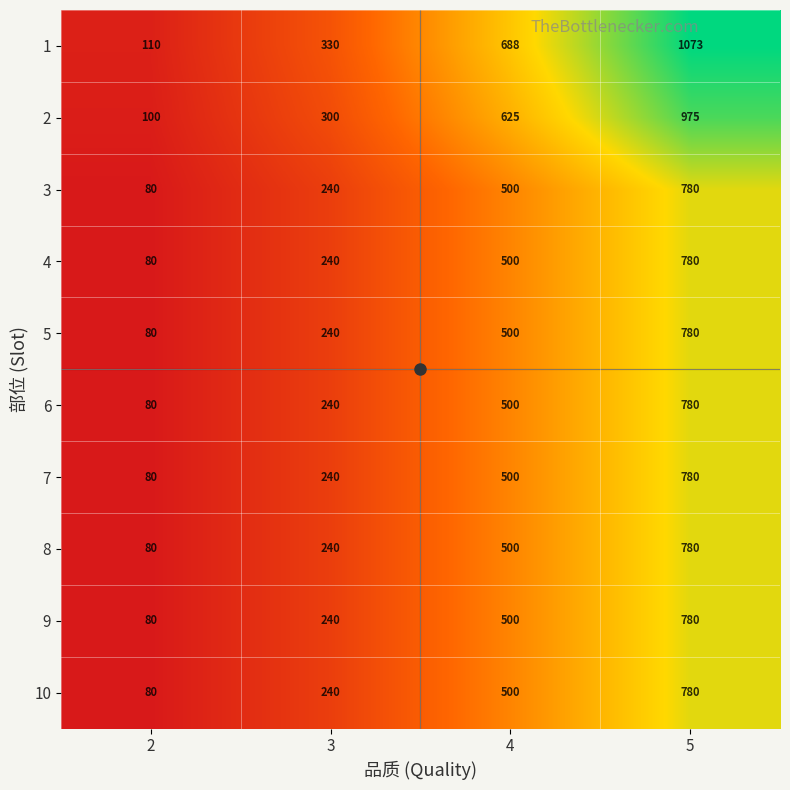

At which category is the sum across all series the highest?

5